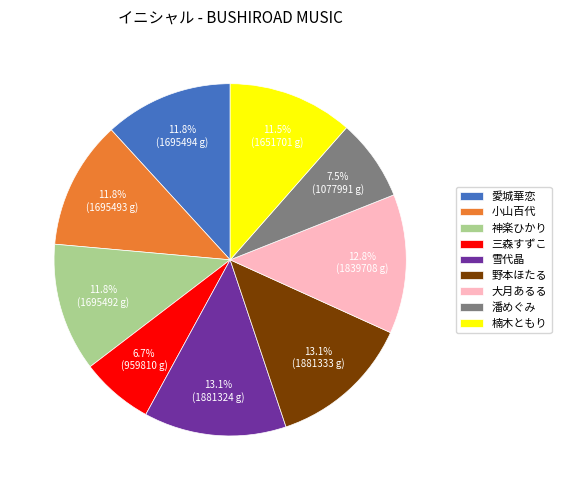

How many slices are in this pie chart?

9